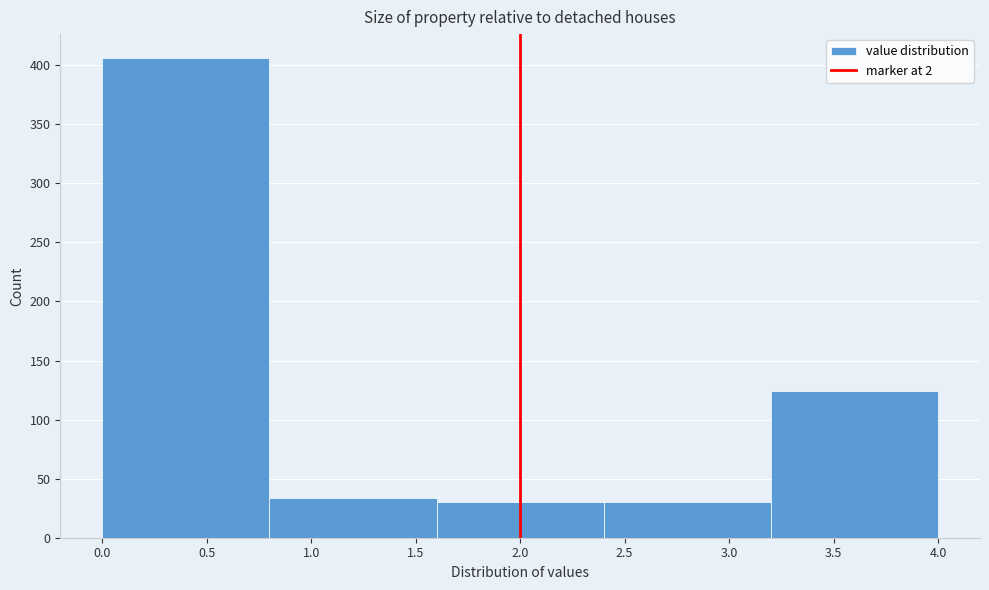

How tall is the bar that spans 2.4 to 3.2 on the x-axis? The values are not printed on the chart, so give them approximately, as read against the axis.

30